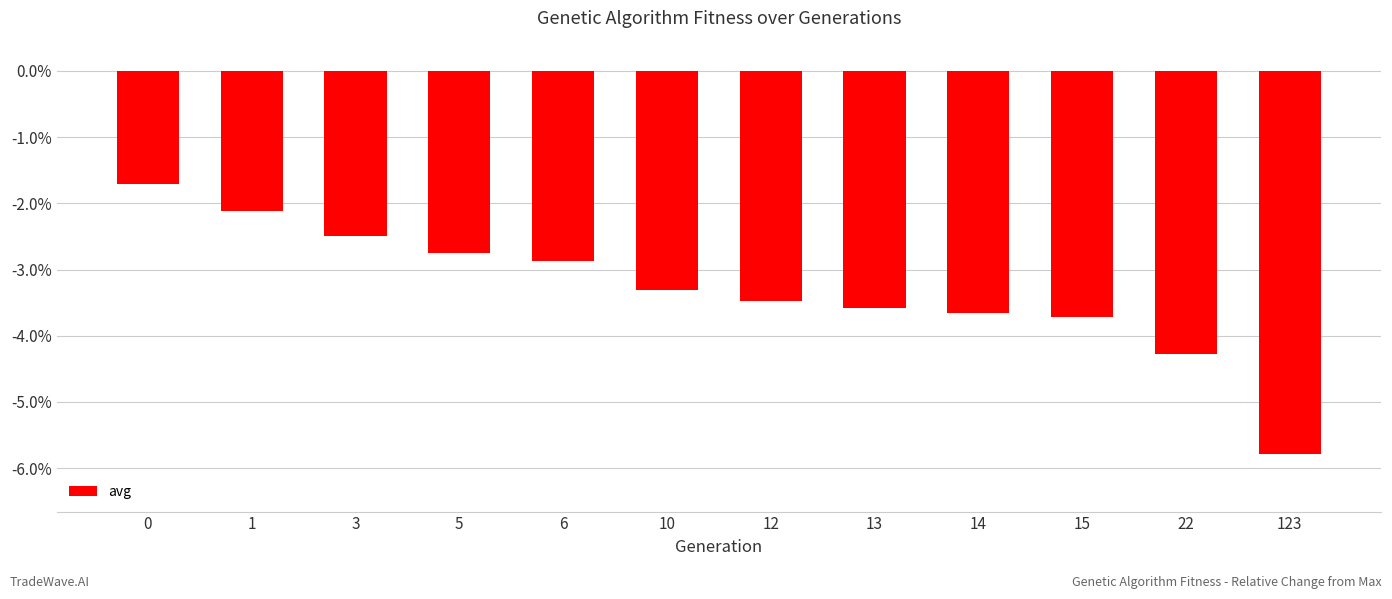

True or false: the data shows -1.4 at 5.

False